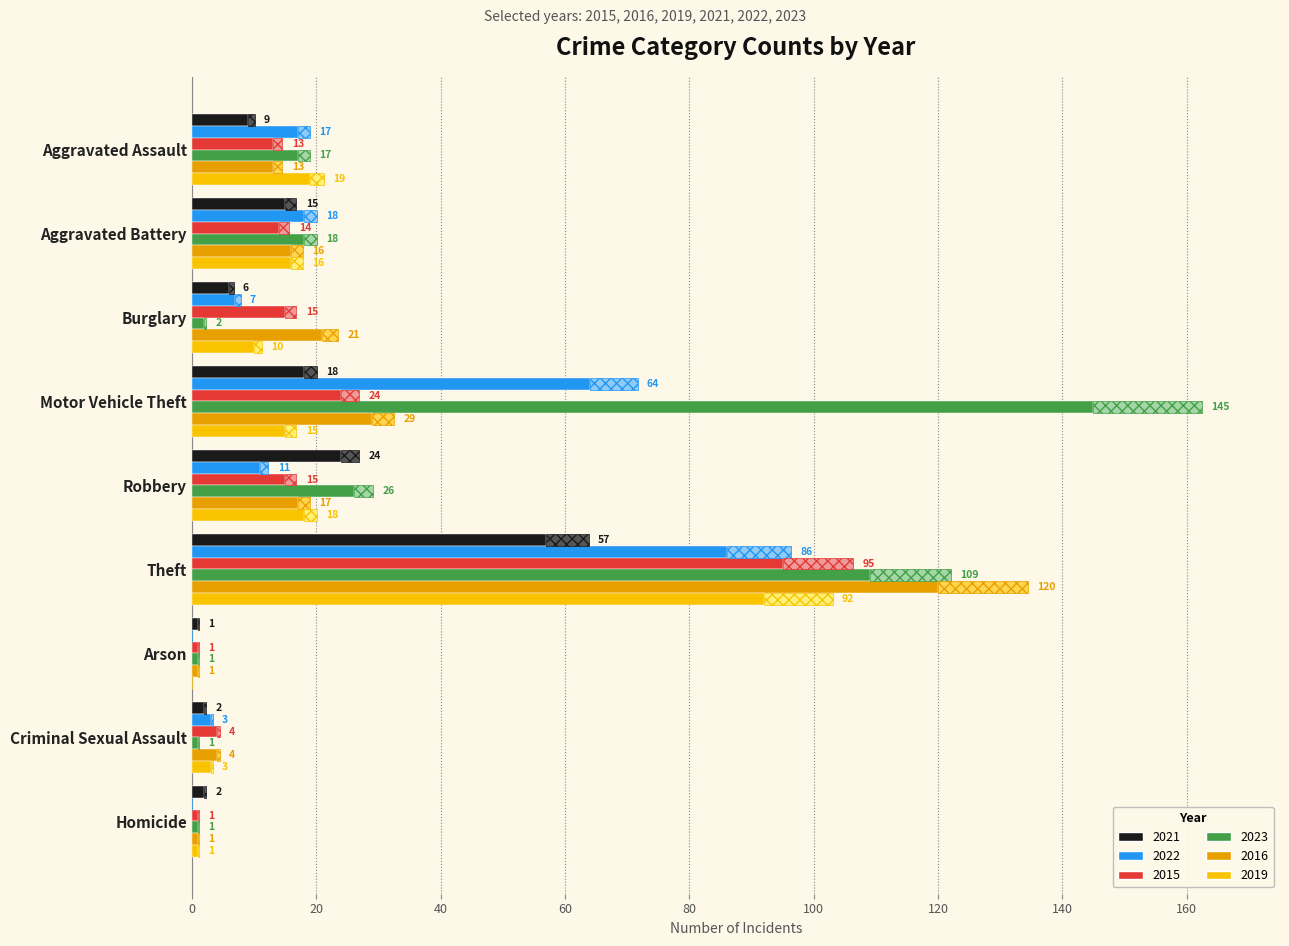

What is the difference between the maximum and minimum values in the 2016 series?

119